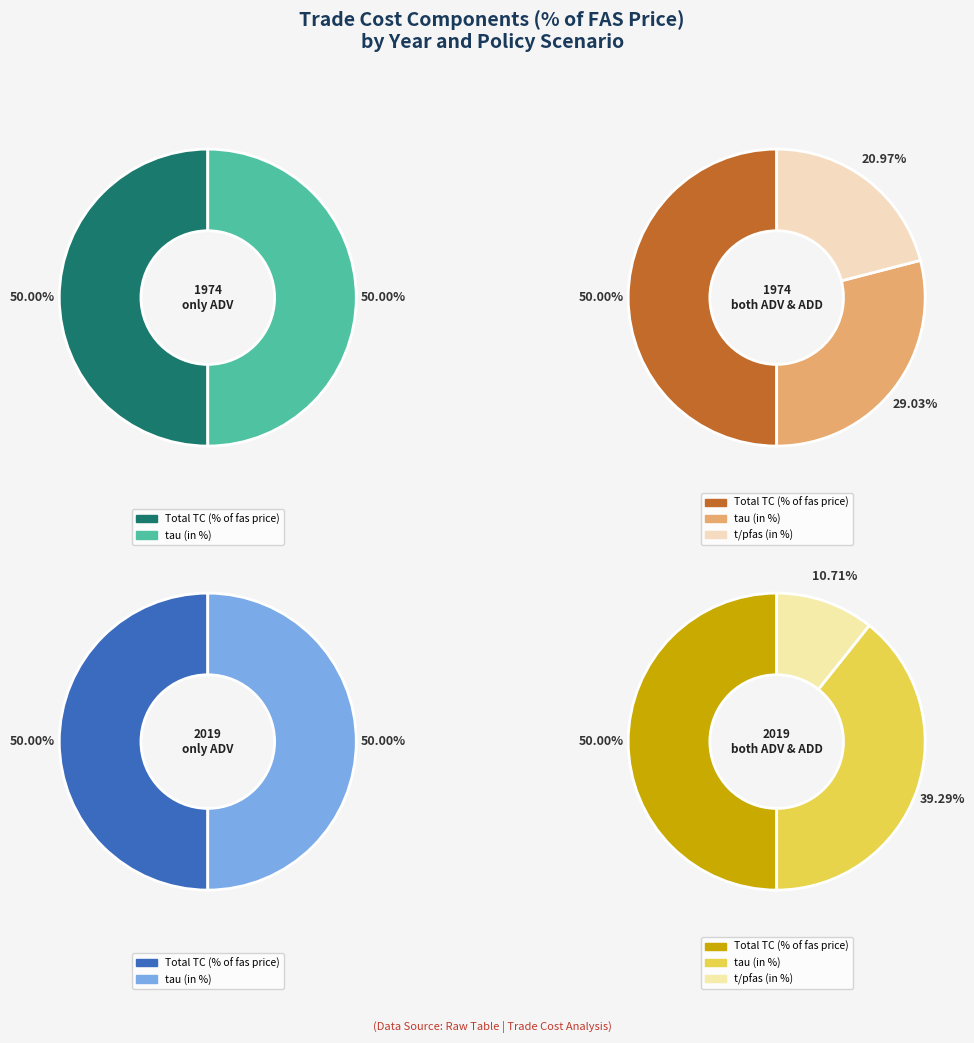

Rank the series by their maximum value, from highest to lowest.

1974, only ADV, 1974, both ADV & ADD, 2019, only ADV, 2019, both ADV & ADD